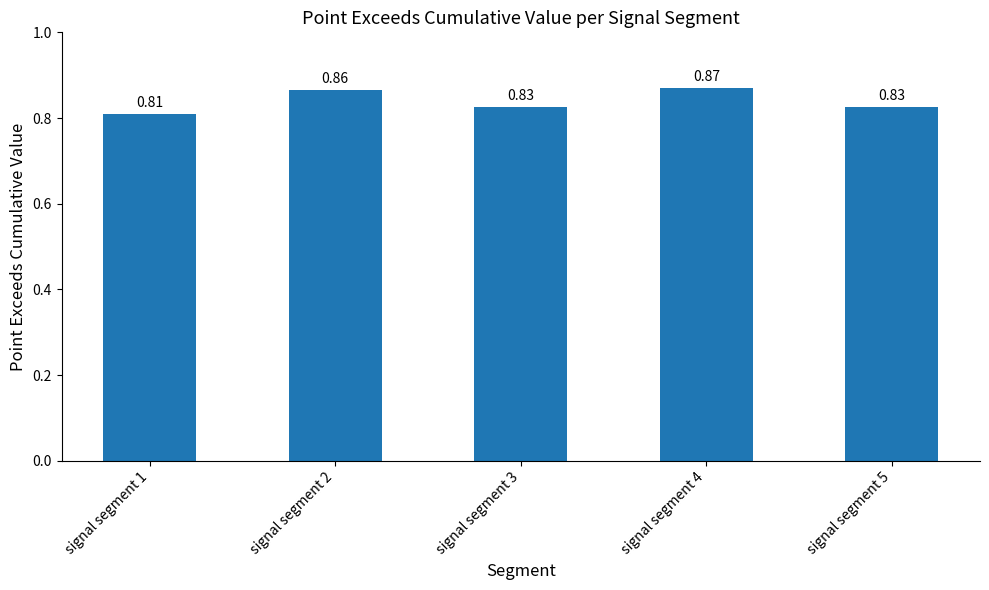

Does the chart contain stacked bars?

No